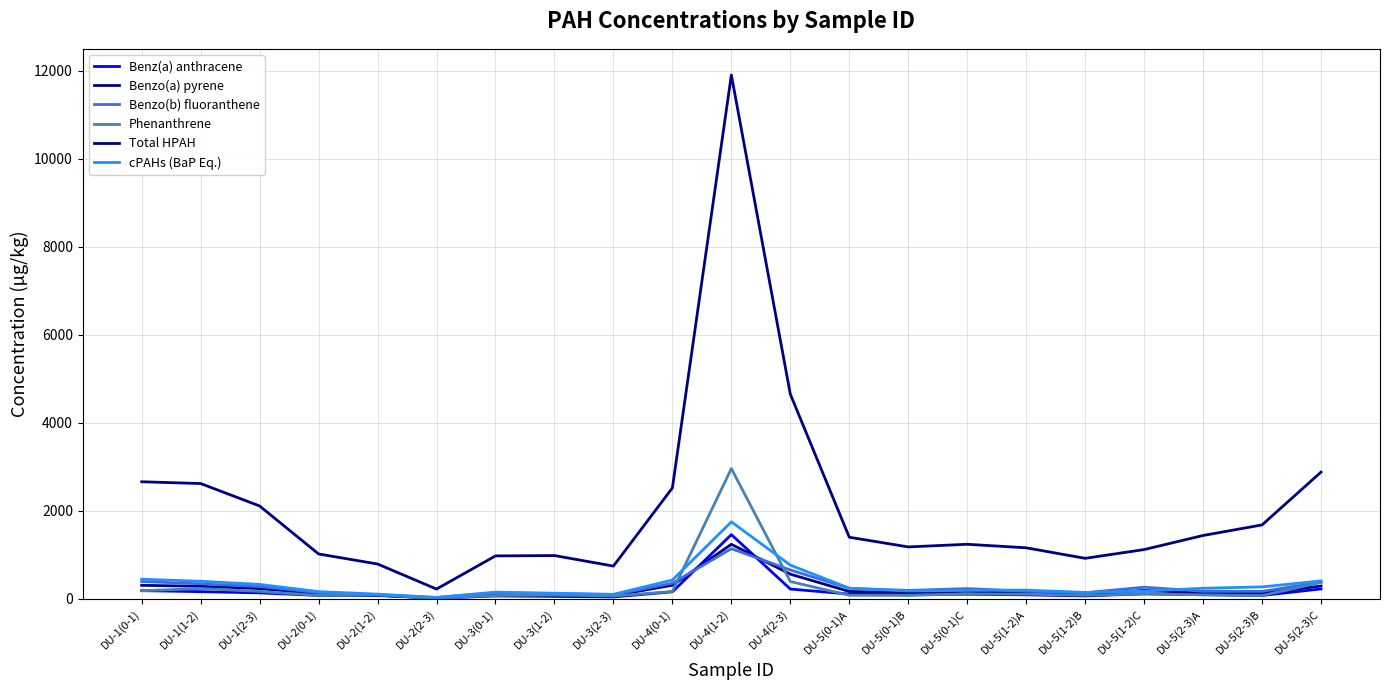

What is the label of the 18th point from the right?

DU-2(0-1)